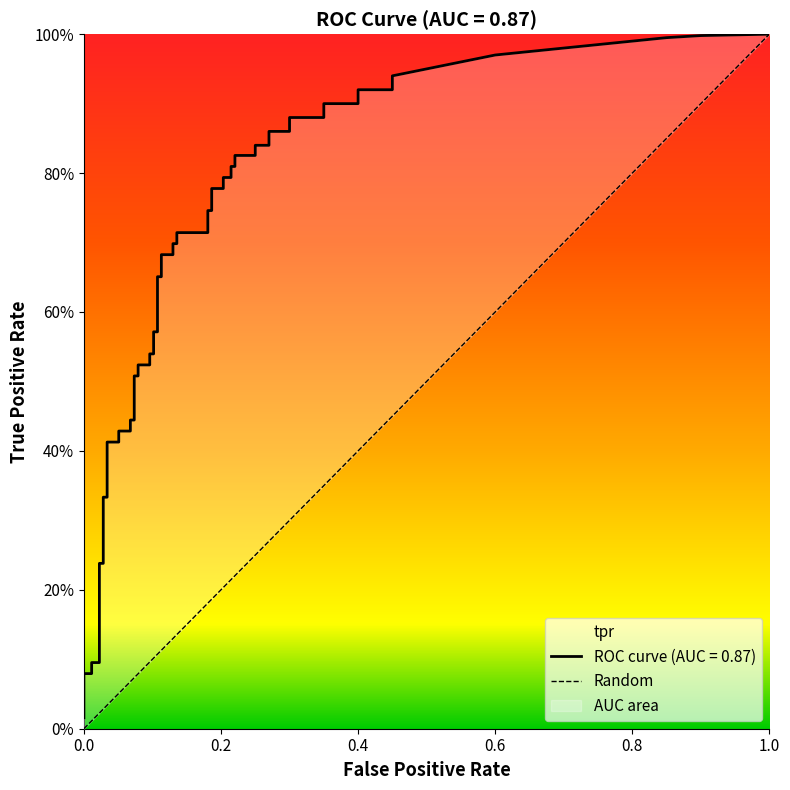

Is it true that the value at 0.0 is 1?

False